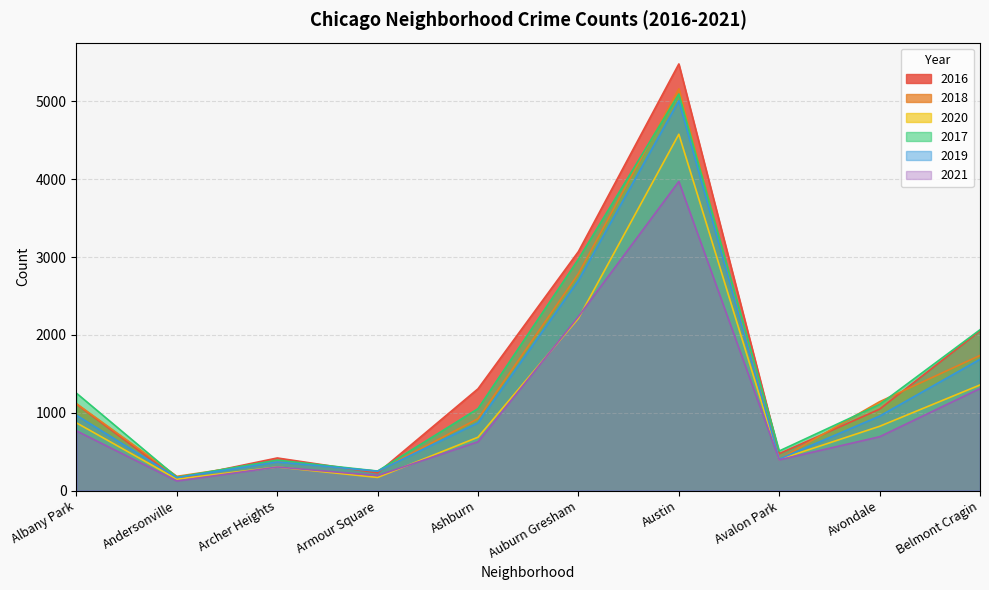

The value of 2021 at Andersonville is 59. True or false?

False